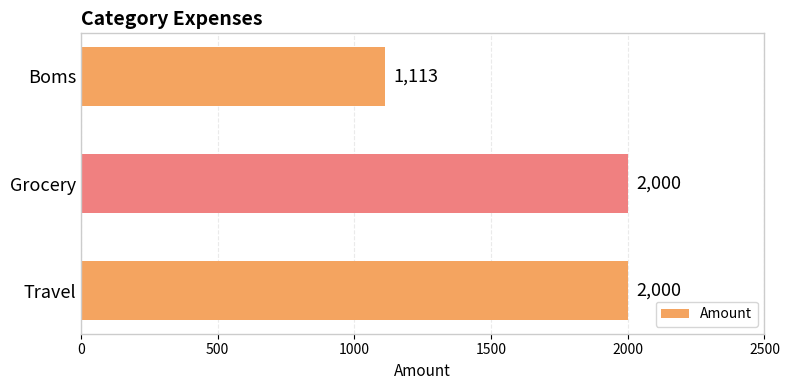

Reading top to bottom, transcribe all the data shown in this chart.

1113	2000	2000